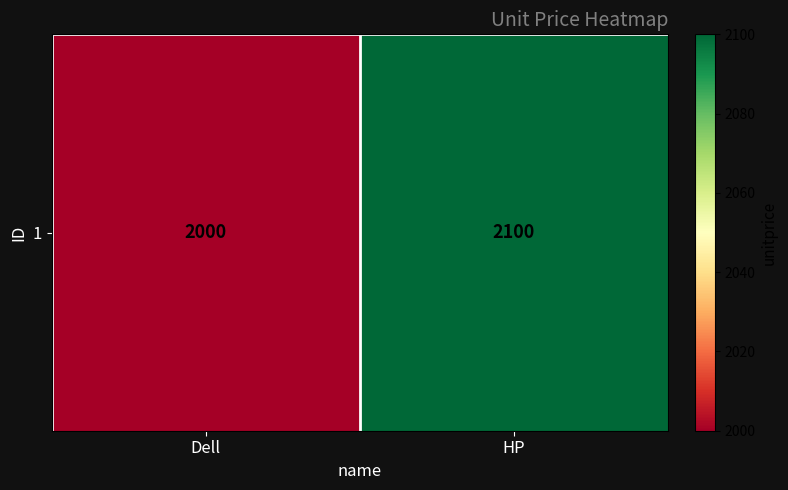

Reading right to left, extract all data points from this chart.

HP=2100	Dell=2000